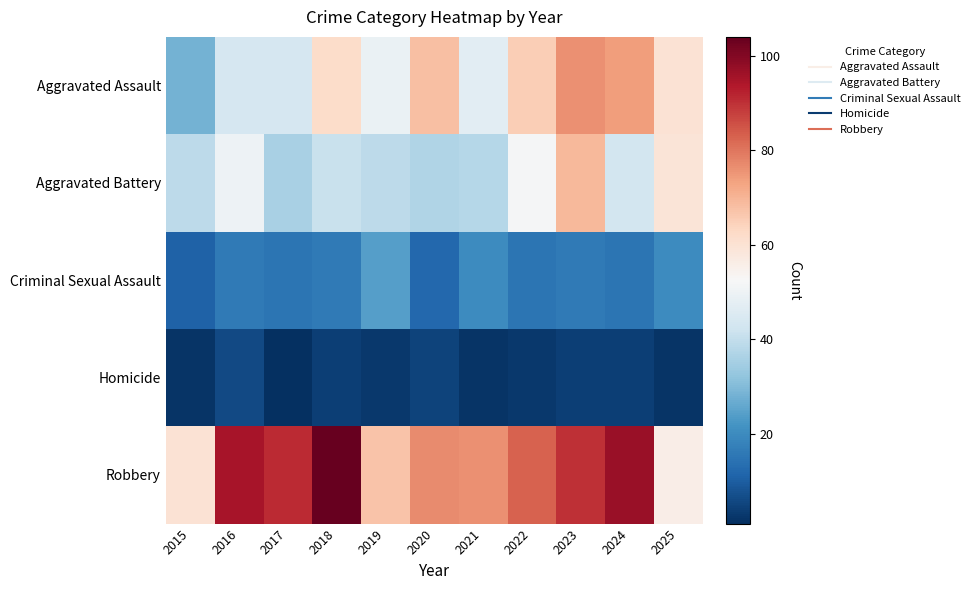

Reading left to right, extract all data points from this chart.

Aggravated Assault: 2015=28	2016=44	2017=44	2018=62	2019=49	2020=68	2021=47	2022=65	2023=76	2024=74	2025=60
Aggravated Battery: 2015=39	2016=50	2017=36	2018=41	2019=39	2020=37	2021=38	2022=52	2023=69	2024=43	2025=59
Criminal Sexual Assault: 2015=11	2016=16	2017=15	2018=16	2019=24	2020=12	2021=20	2022=15	2023=16	2024=15	2025=20
Homicide: 2015=2	2016=6	2017=1	2018=4	2019=3	2020=5	2021=2	2022=3	2023=4	2024=4	2025=2
Robbery: 2015=60	2016=95	2017=91	2018=104	2019=67	2020=77	2021=76	2022=83	2023=90	2024=97	2025=56